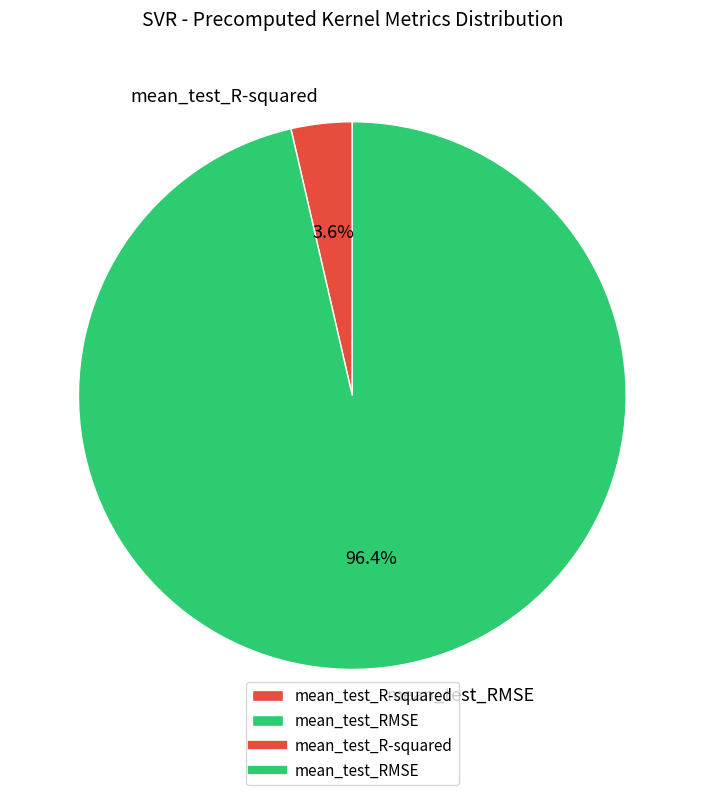

Rank the categories by value from lowest to highest.

mean_test_R-squared, mean_test_RMSE